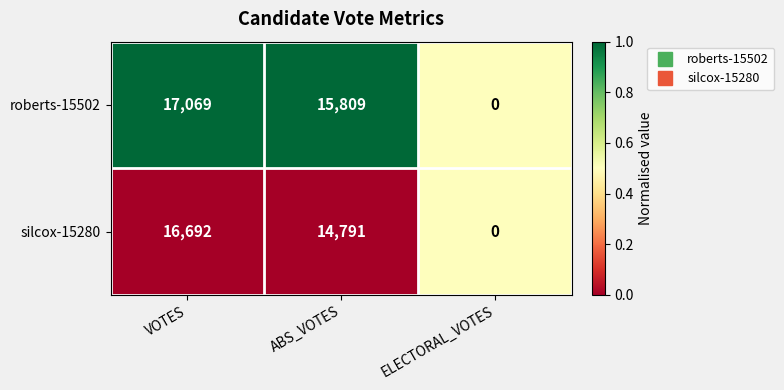

Between VOTES and ABS_VOTES, which series saw the biggest shift?

silcox-15280